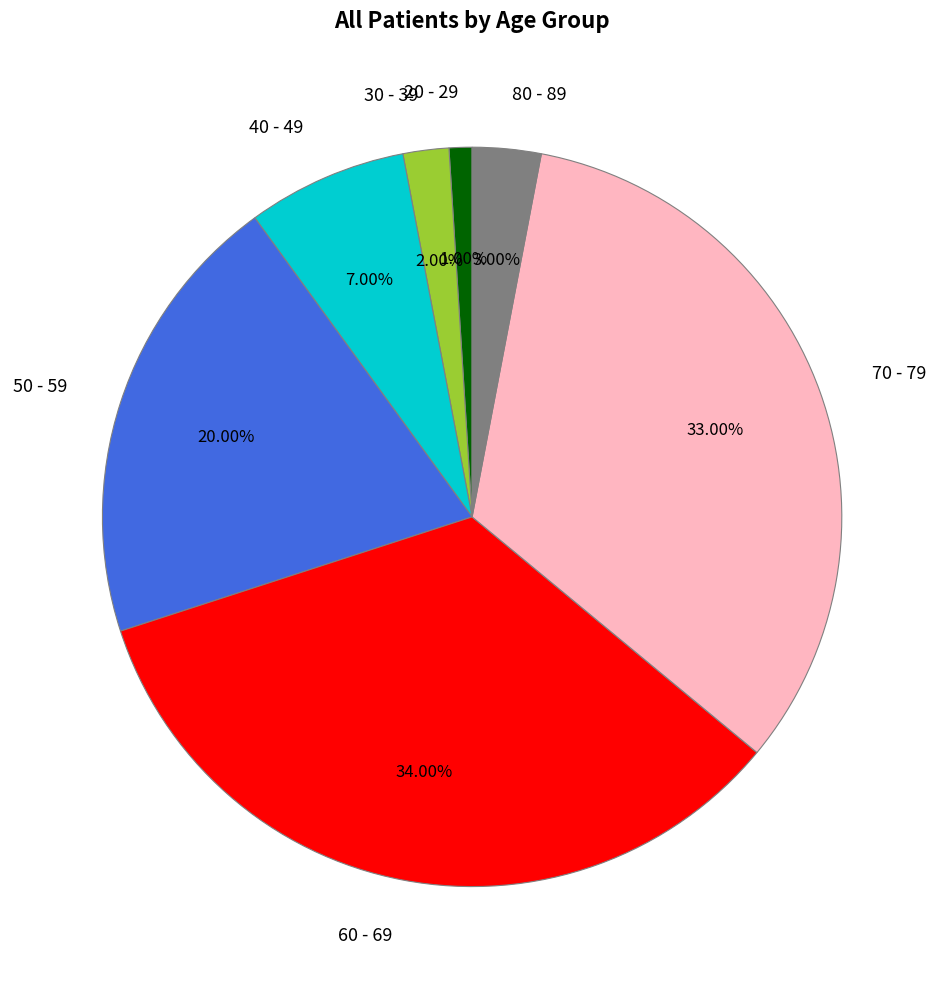

To the nearest percent, what is the average slice percentage?

14%